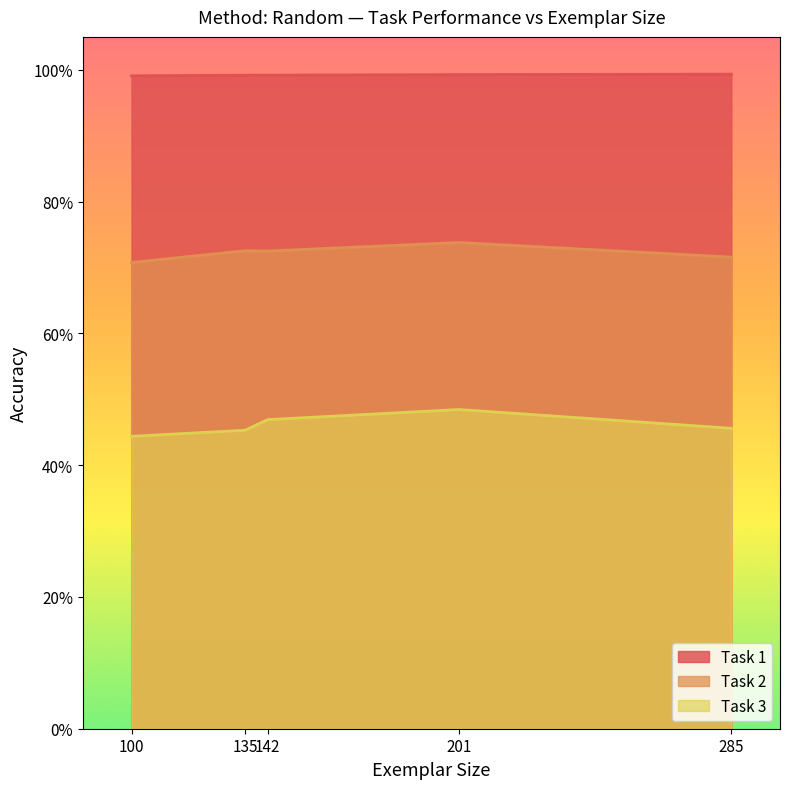

Between 142 and 201, which series saw the biggest shift?

Task 3